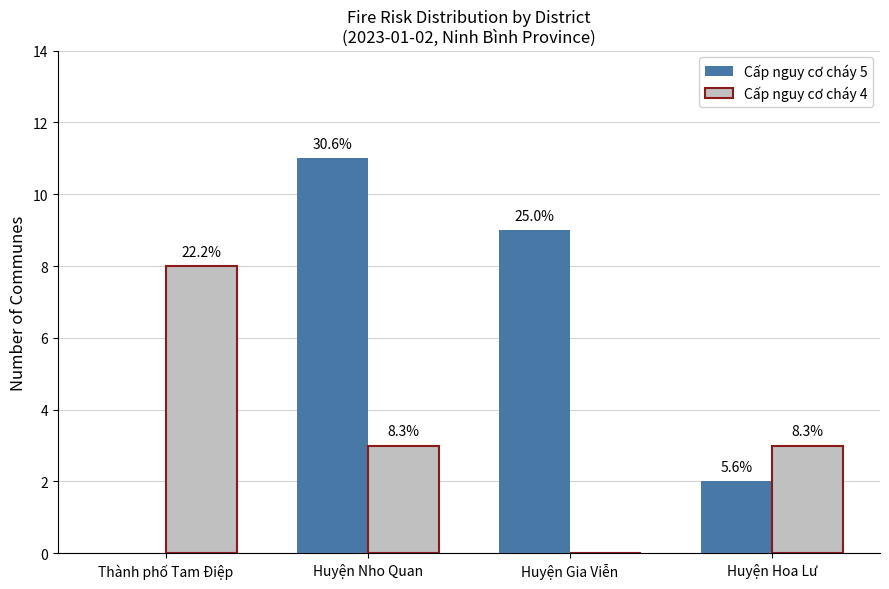

Which series has the largest range (max minus min)?

Cấp nguy cơ cháy 5